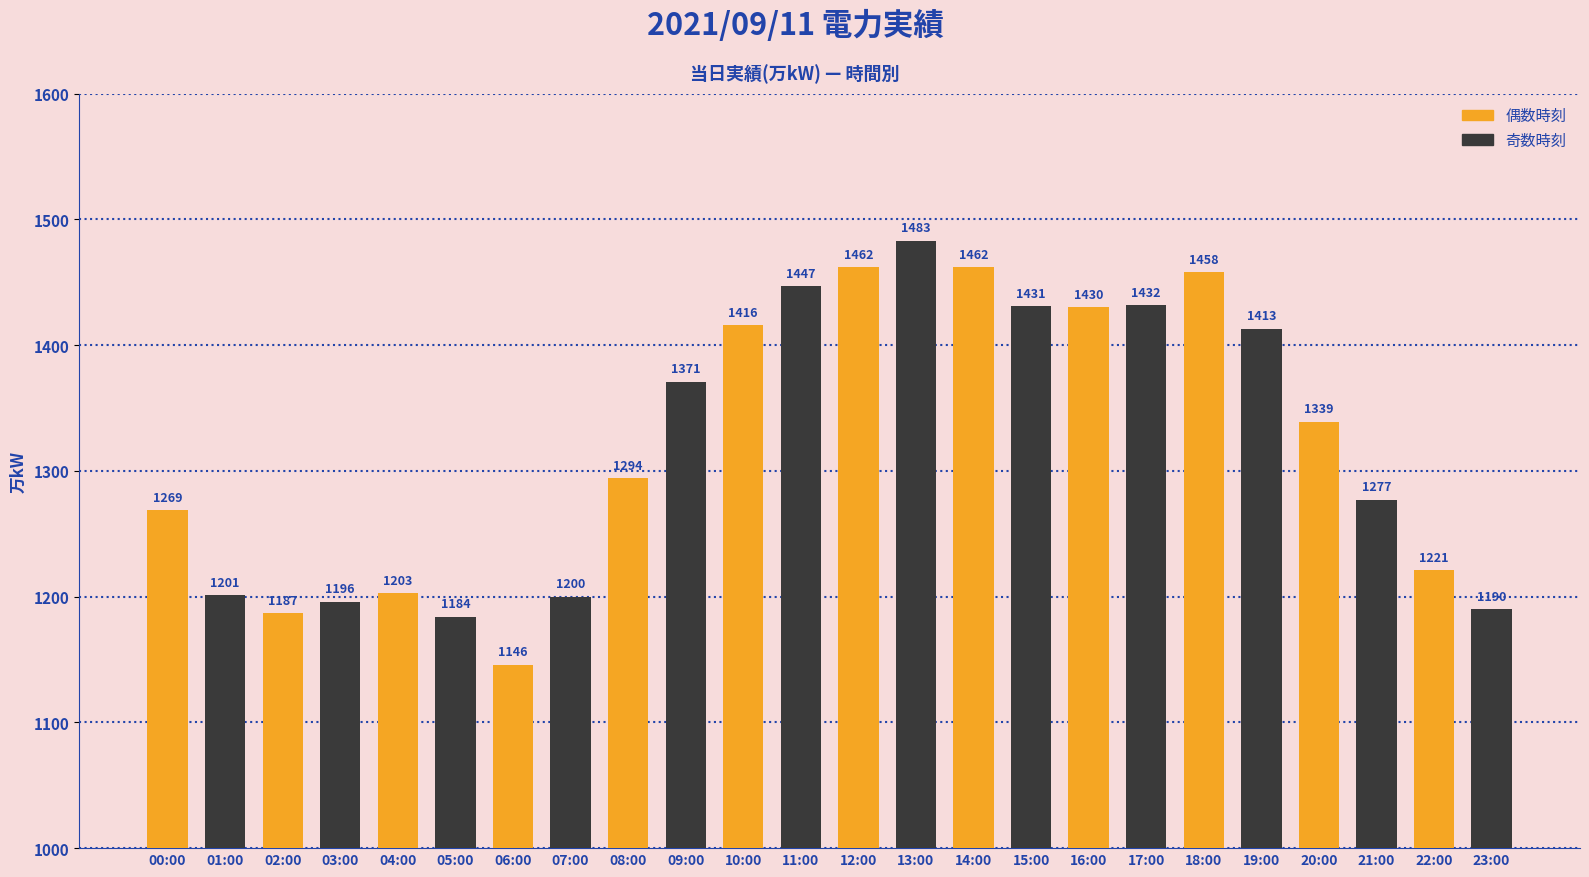

How many categories are shown in the chart?

24